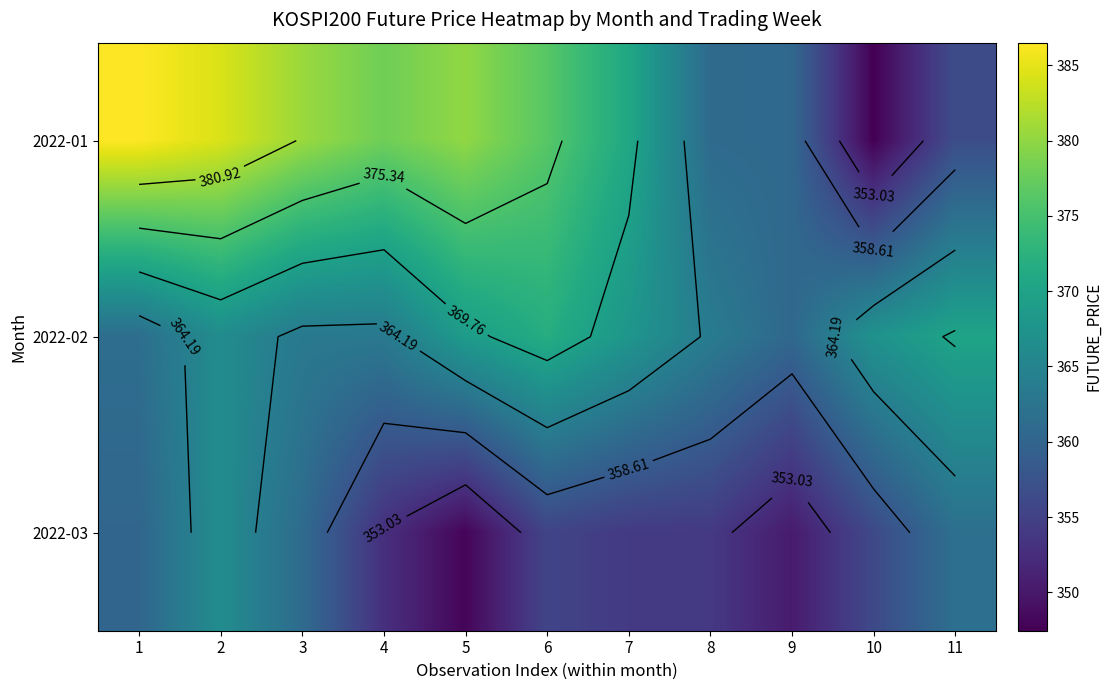

Between 4 and 6, which series saw the biggest shift?

2022-02